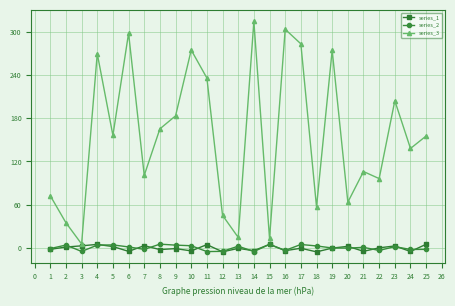

True or false: series_3 has more than 2 interior local peaks.

True